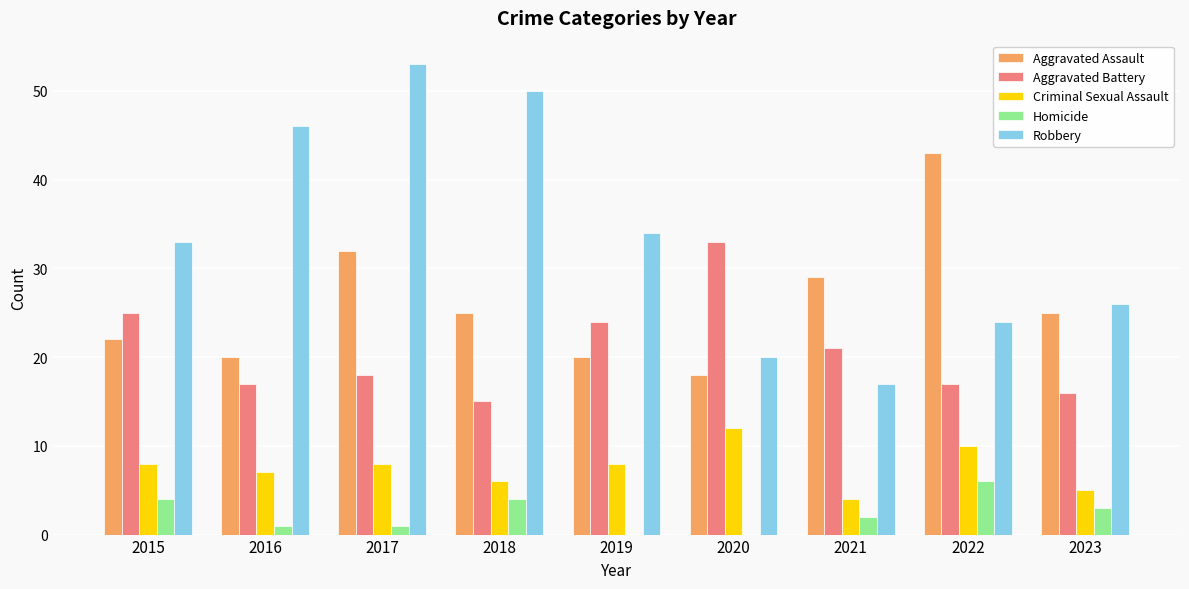

Are the bars horizontal?

No